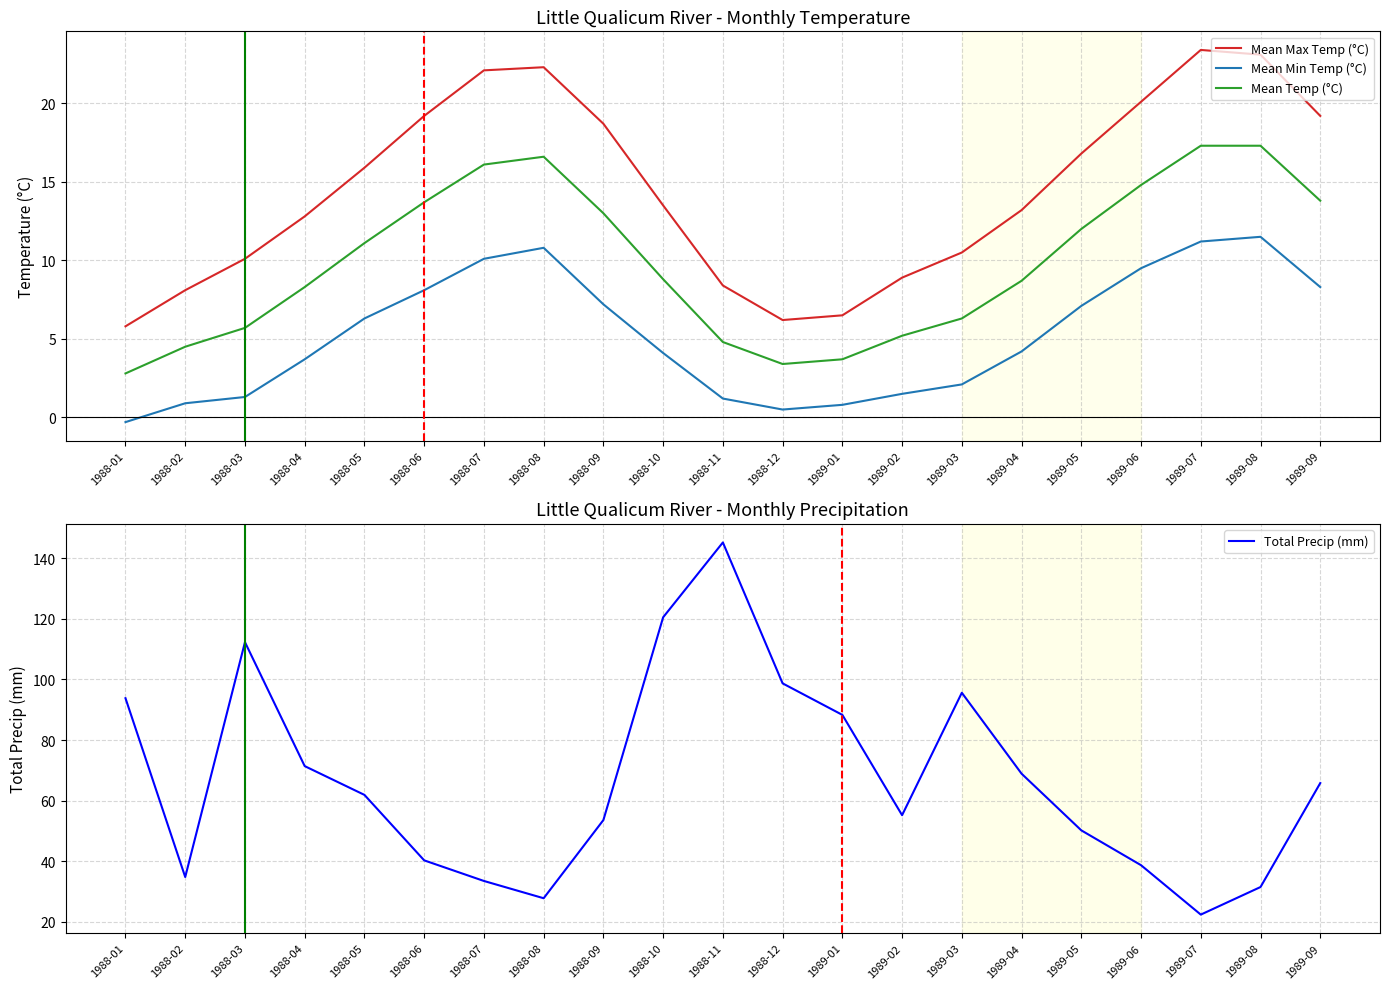

The Total Precip (mm) series shows 88.3 at 1989-01. True or false?

True